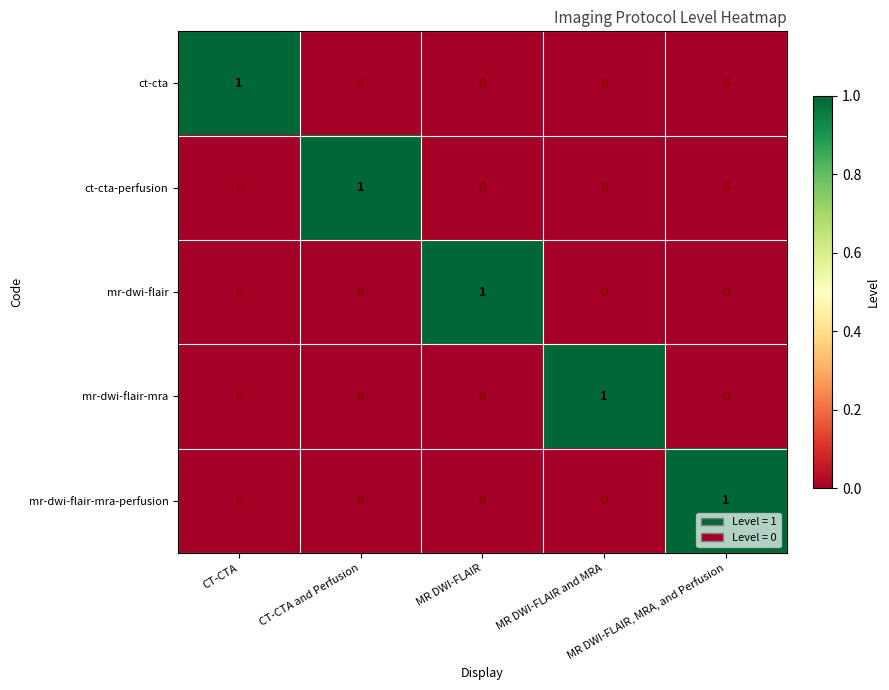

How many series are shown in this chart?

5